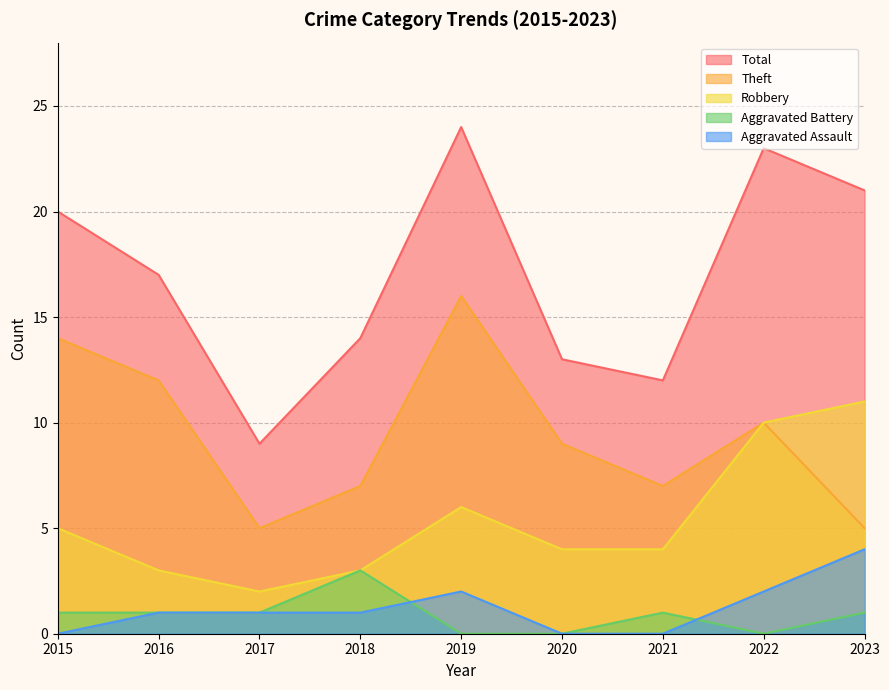

At 2021, list the series in order from largest to smallest.

Total, Theft, Robbery, Aggravated Battery, Aggravated Assault